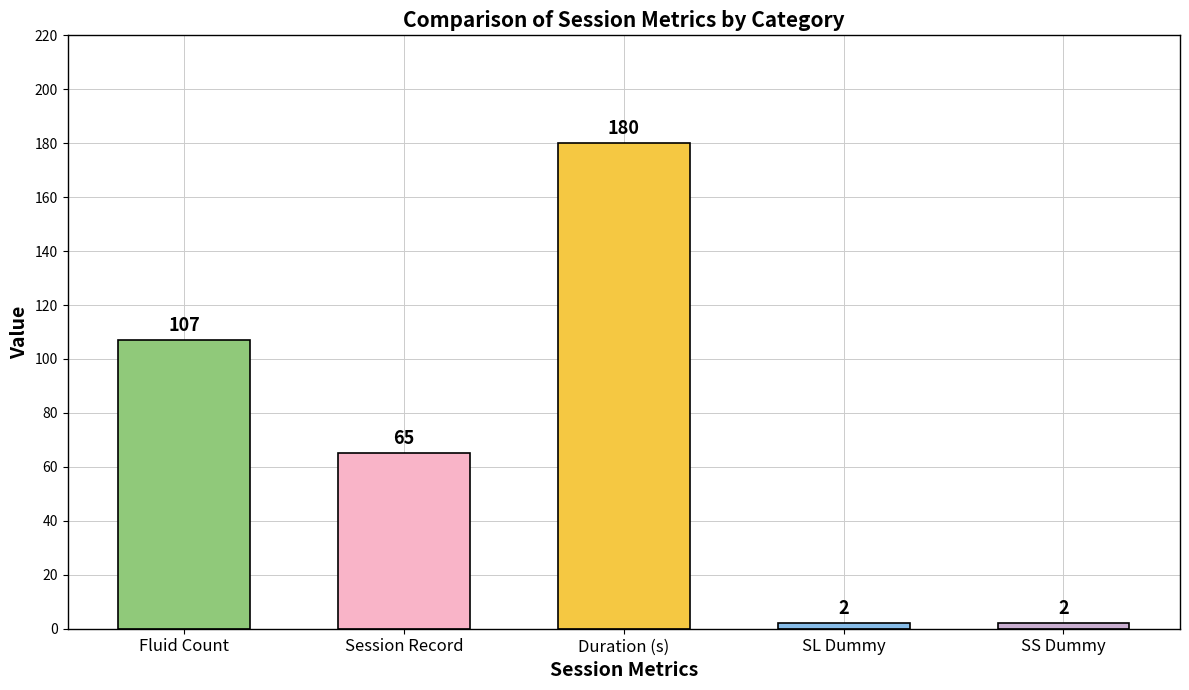

True or false: the data shows 2 at SS Dummy.

True